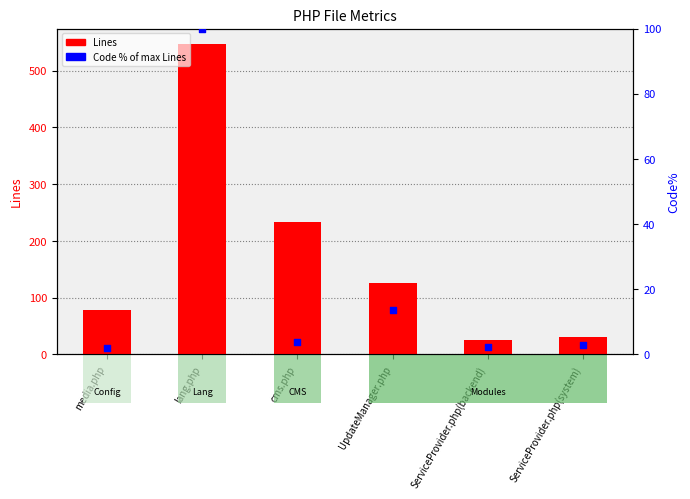

What are all the series names shown in the legend?

Lines, Code % of max Lines